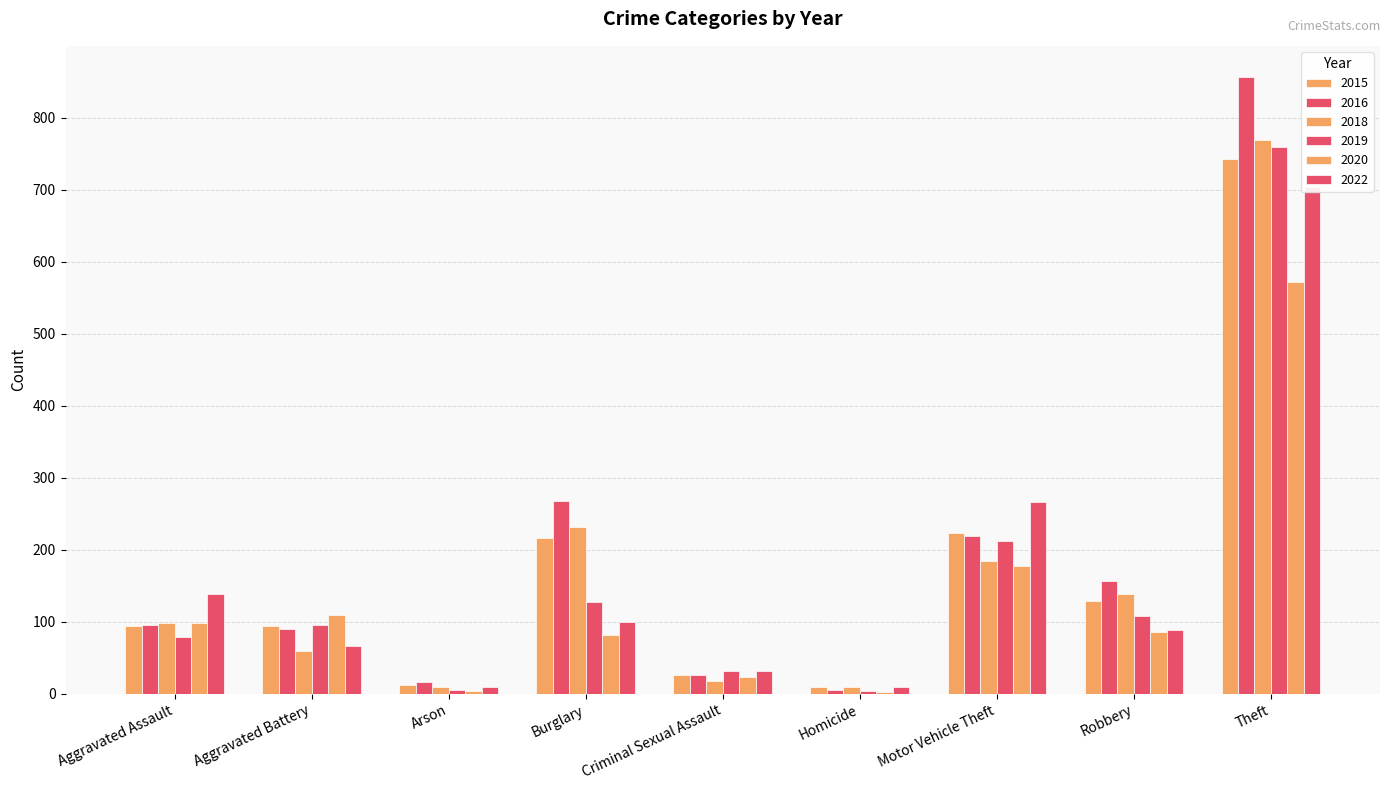

What are all the series names shown in the legend?

2015, 2016, 2018, 2019, 2020, 2022